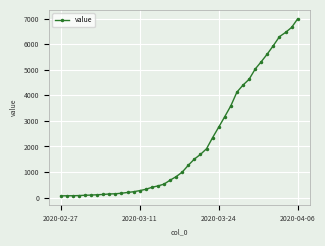

What is the greatest value displayed?

6995